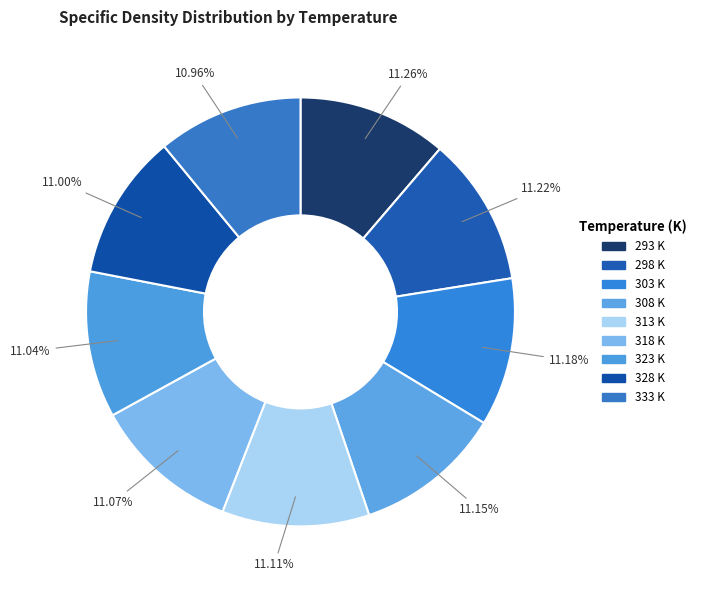

To the nearest percent, what is the average slice percentage?

11%